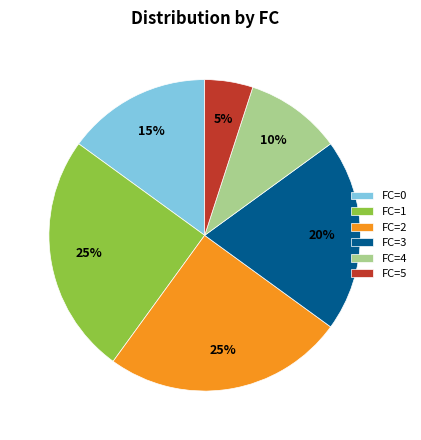

To the nearest percent, what portion does FC=3 represent?

20%